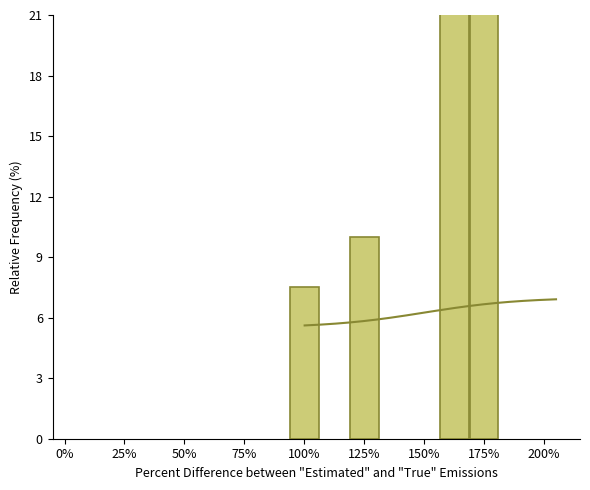

Is it true that the value at 50% is 17.7?

False